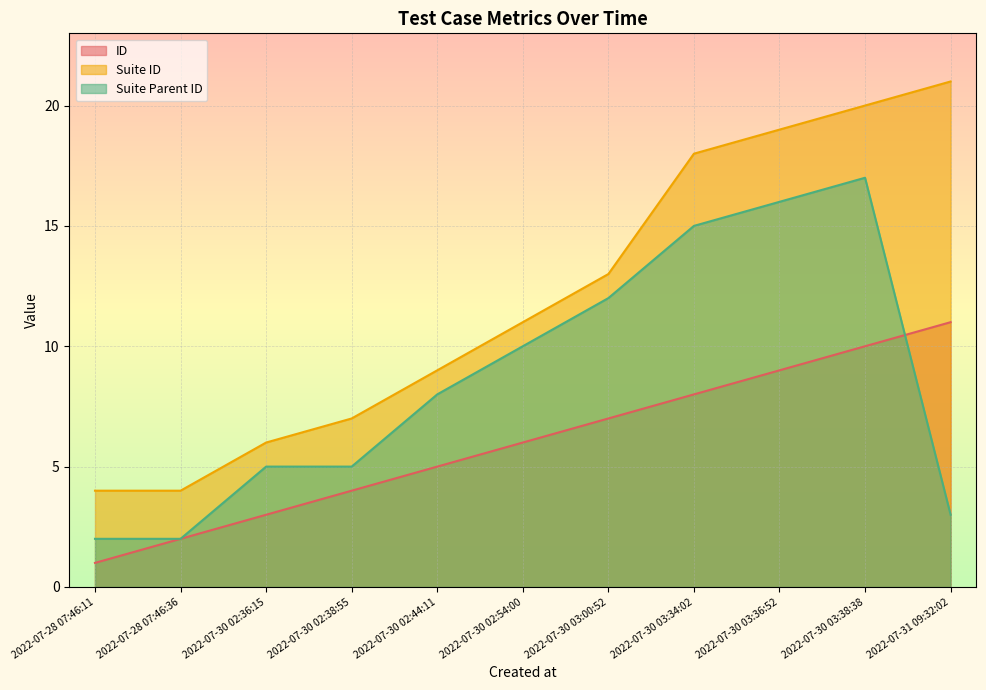

What is the label of the 8th point from the right?

2022-07-30 02:38:55